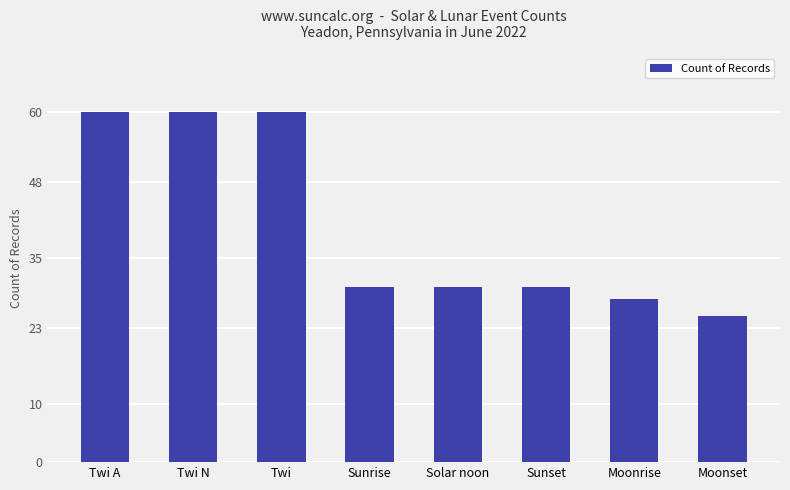

What is the greatest value displayed?

60